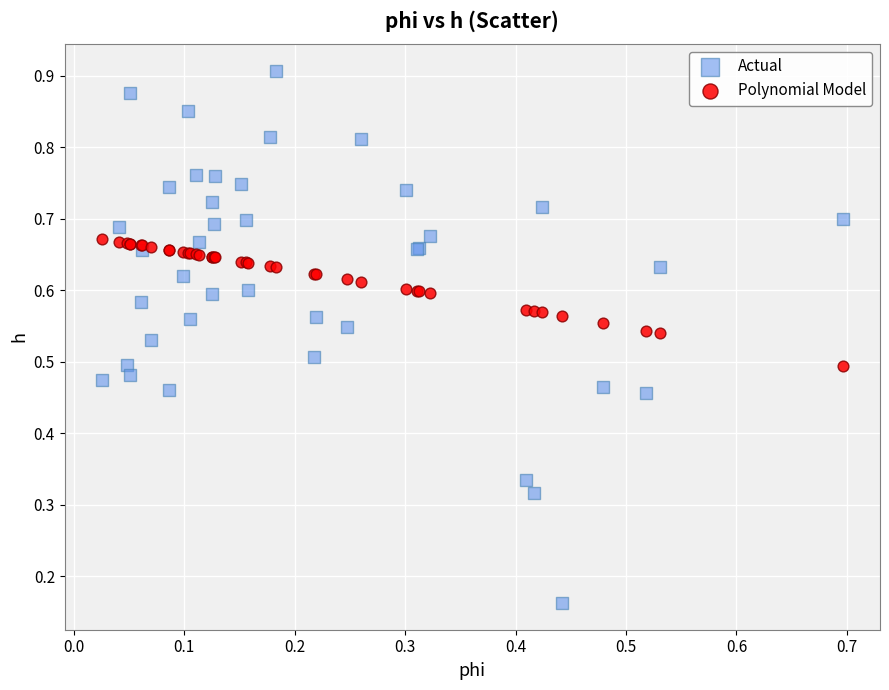

Which series reaches the minimum Y coordinate?

Actual